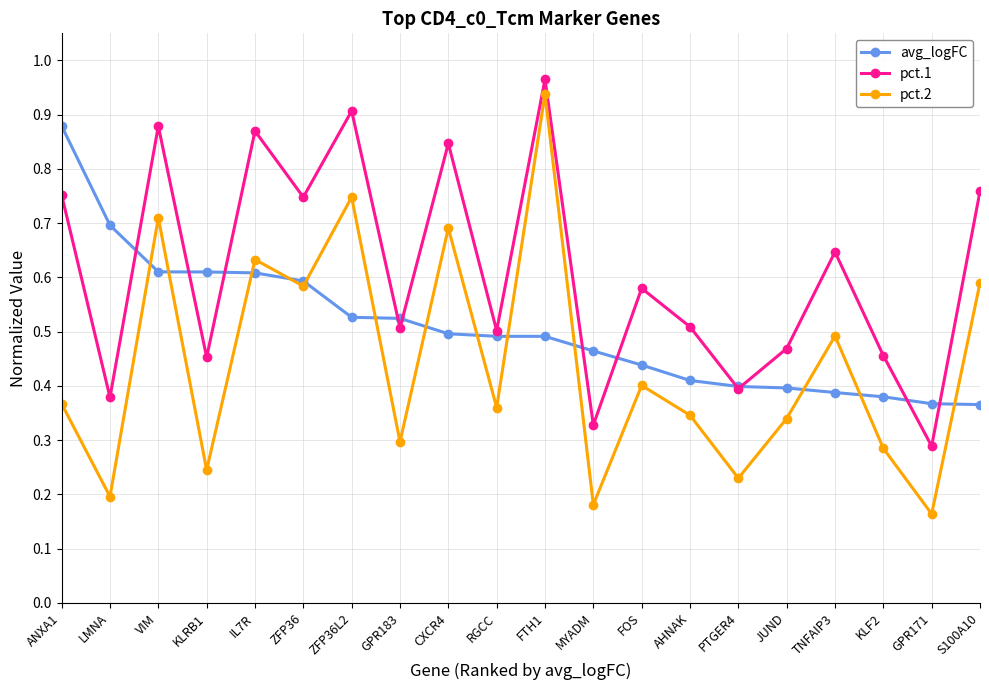

True or false: pct.2 and pct.1 intersect in this chart.

False